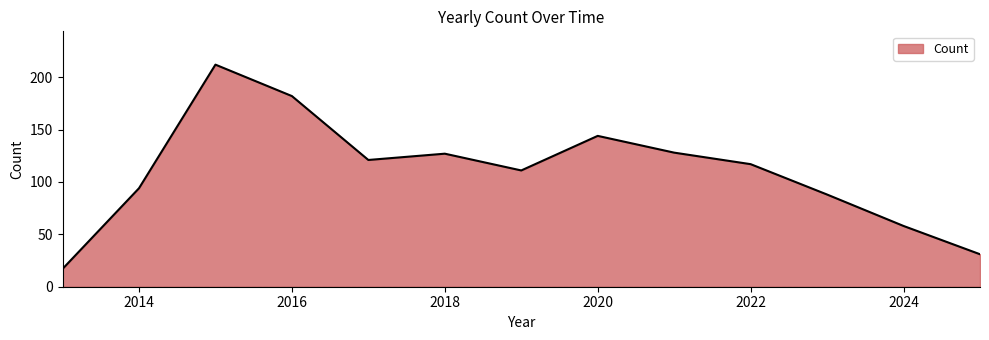

What is the difference between the second highest and second lowest values?

151